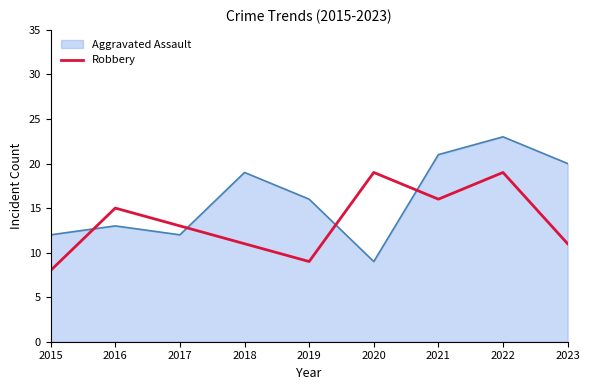

What is the difference between the Robbery values at 2020 and 2023?

8